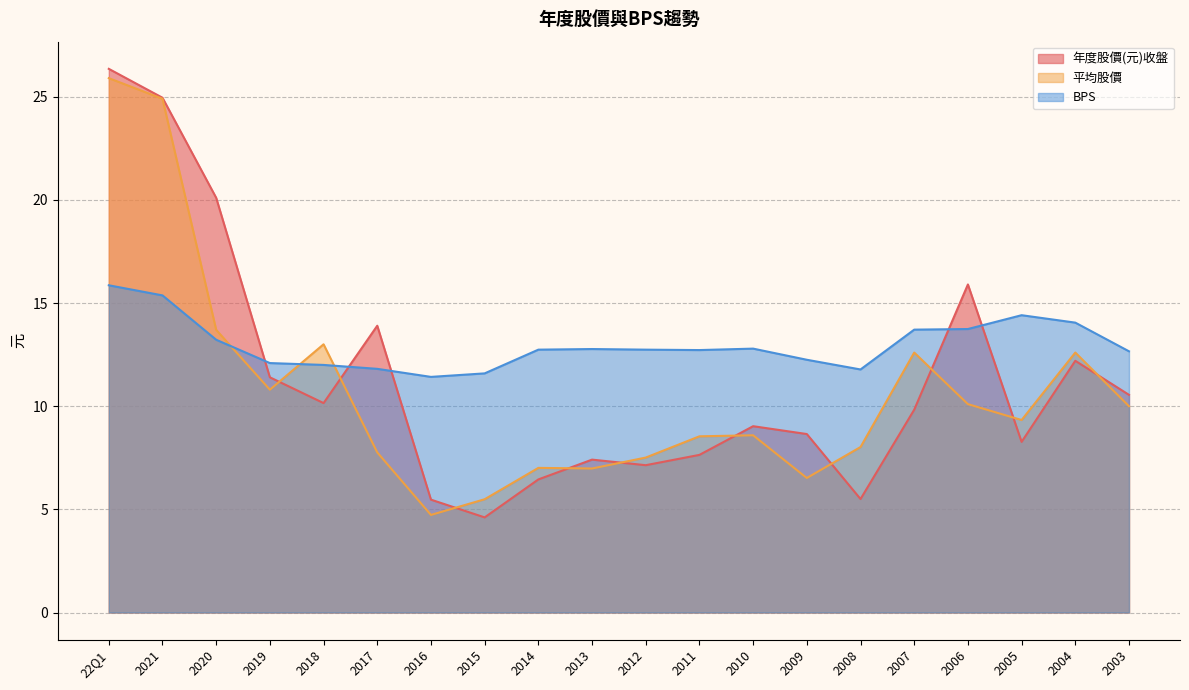

Count the number of categories in the chart.

20